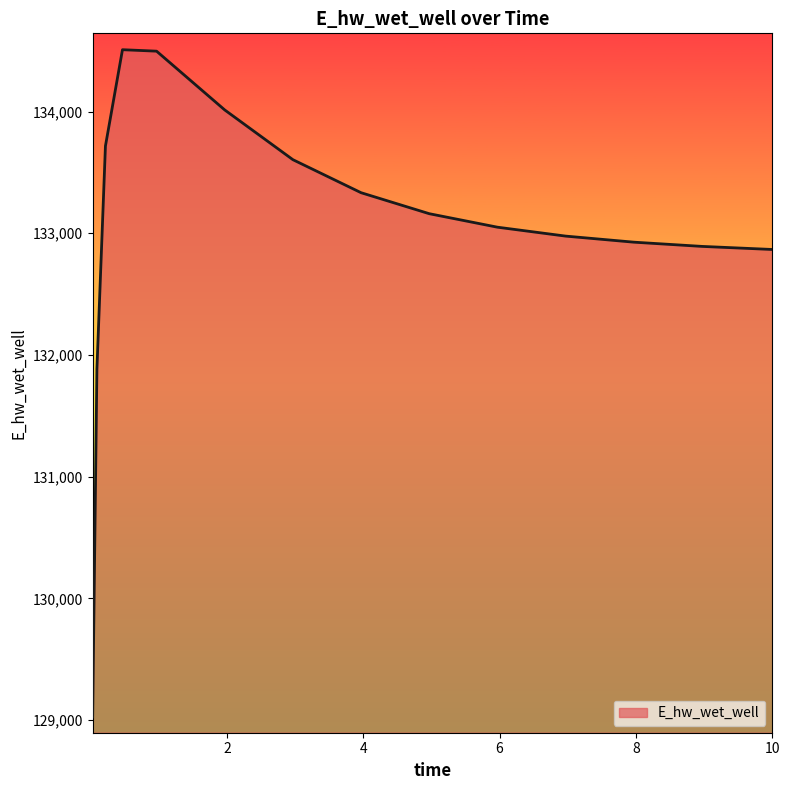

What is the minimum value shown in the chart?

129025.6